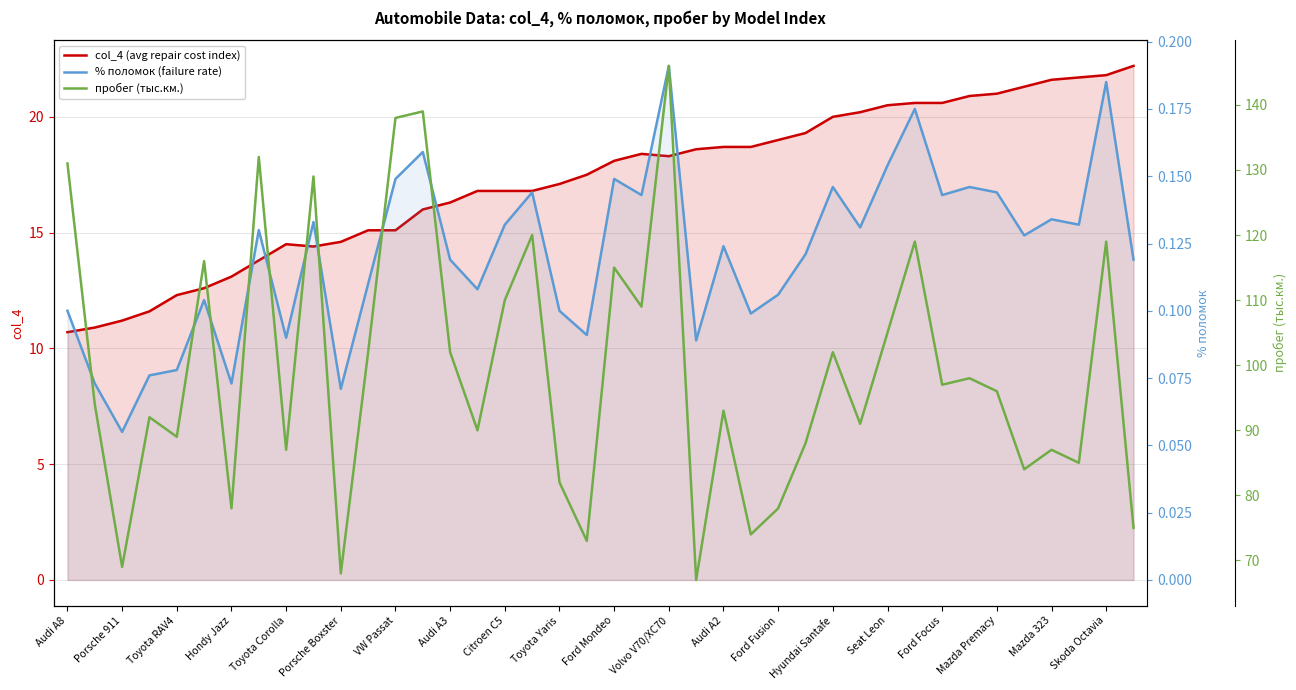

What is the spread (max minus min) of values at Mazda 323?

86.9